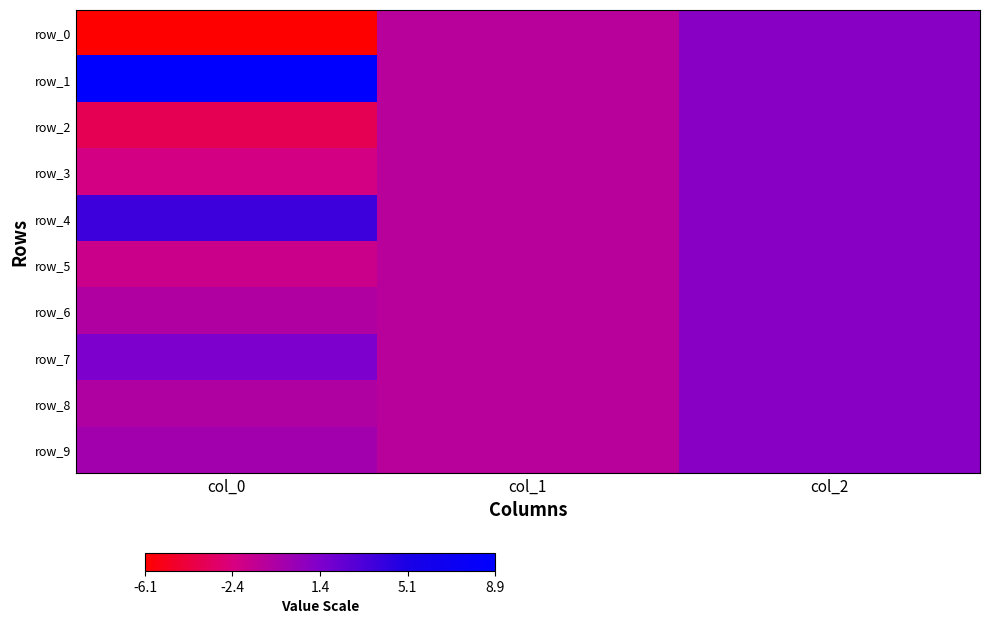

Between col_2 and col_0, which is larger?

col_2